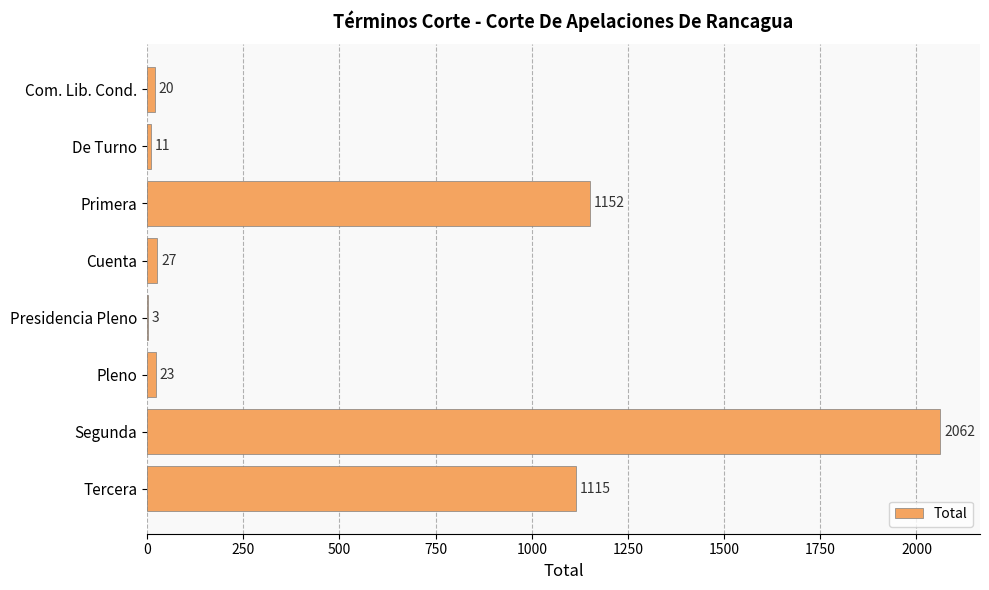

True or false: the data shows 23 at Pleno.

True